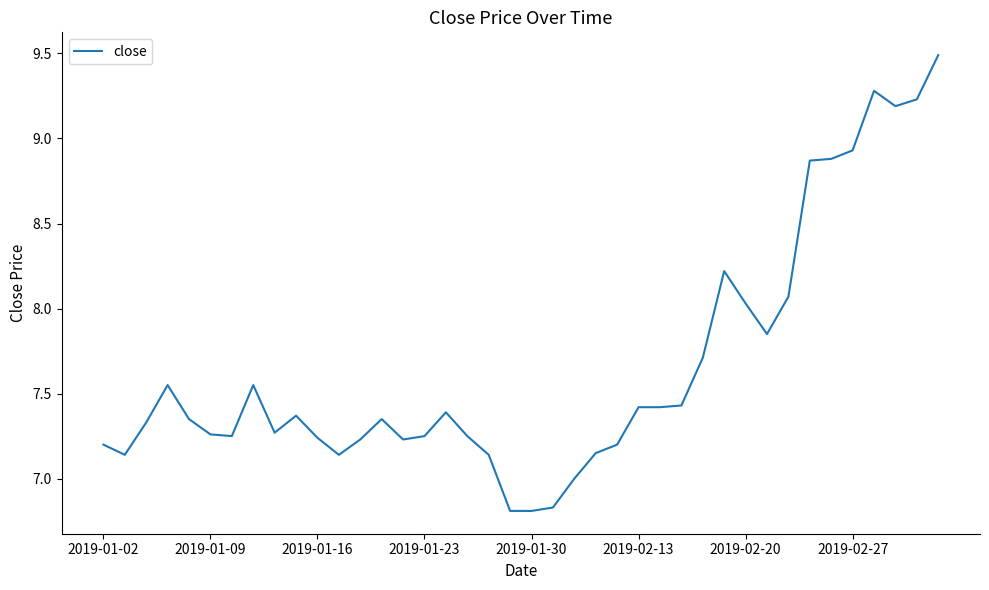

What is the difference between the maximum and minimum values?

2.7